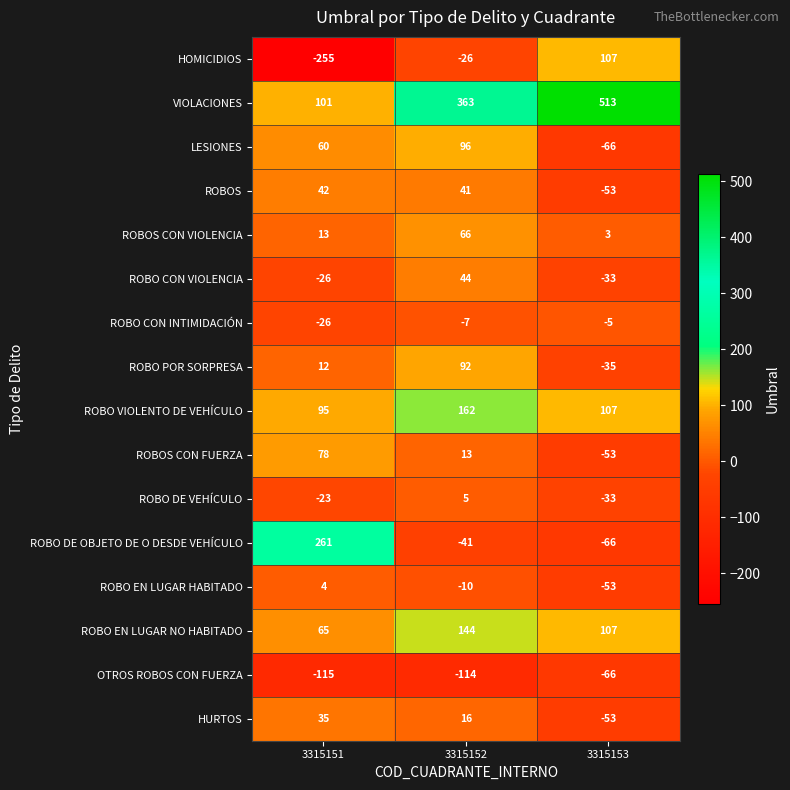

Read the HOMICIDIOS value at 3315151, to the nearest 5.

-255